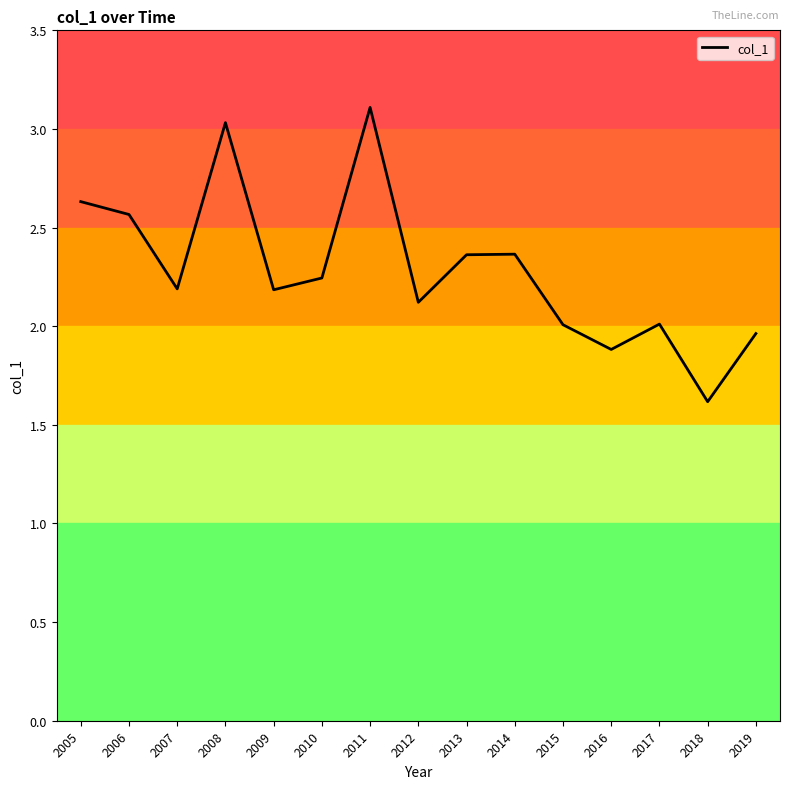

Which has a higher value, 2019 or 2013?

2013